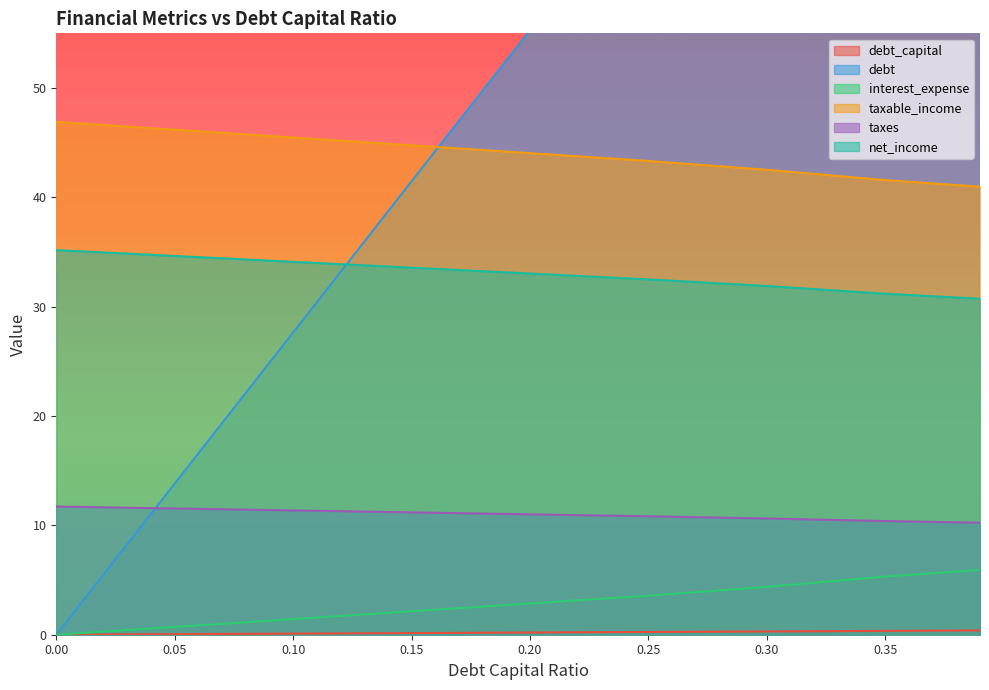

At which label is taxes closest to 10?

0.39